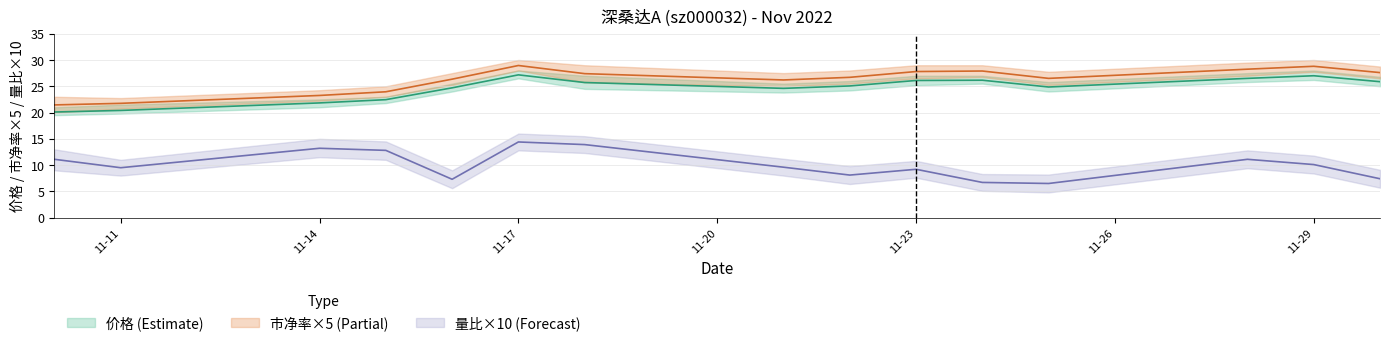

Does the chart have visible grid lines?

Yes